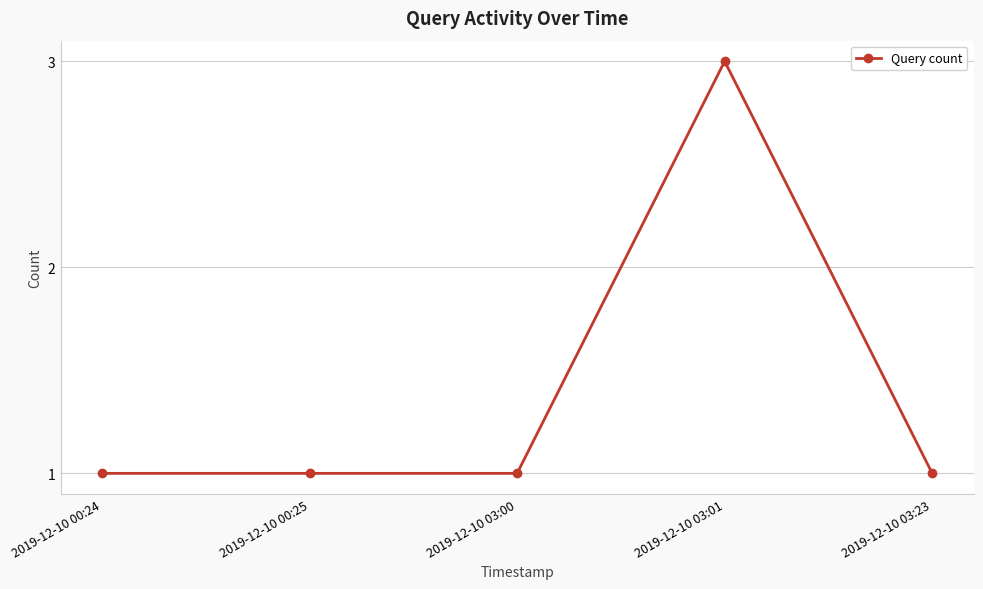

Does the chart have visible grid lines?

Yes